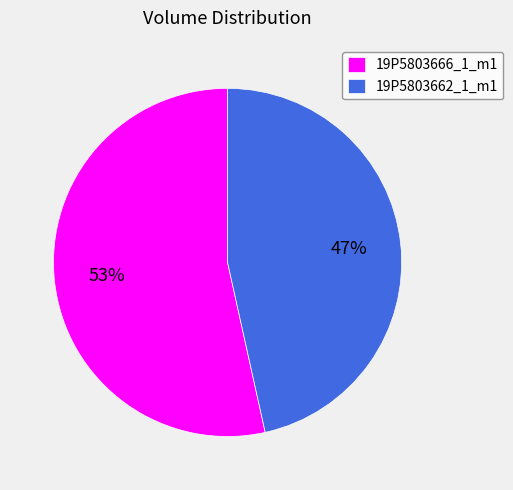

What is the ratio of the value at 19P5803662_1_m1 to the value at 19P5803666_1_m1?

0.9